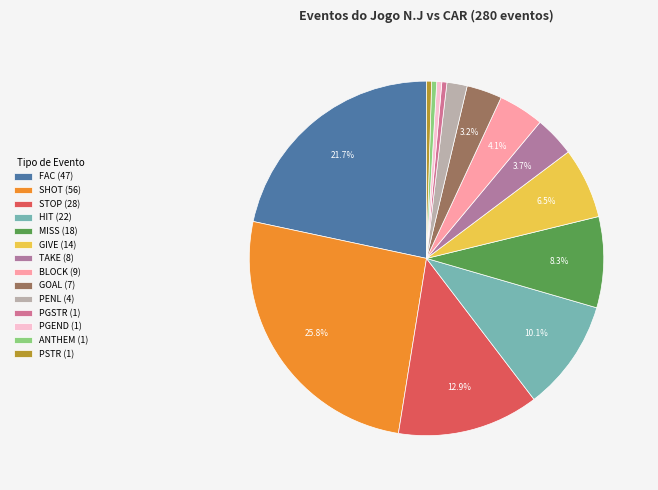

How many slices are in this pie chart?

14